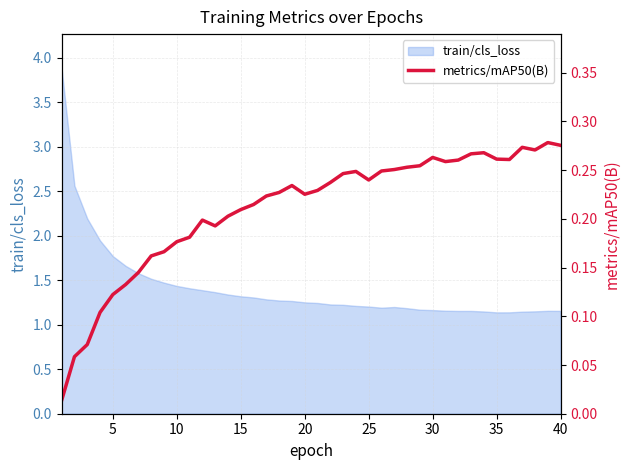

How many interior local peaks (higher than both neighbors) does the data have?

7